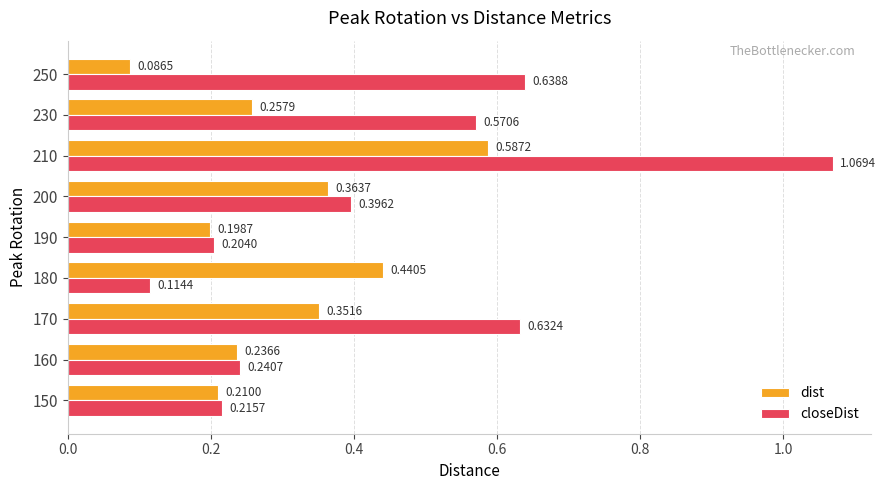

List the series in order of their overall mean, highest first.

closeDist, dist